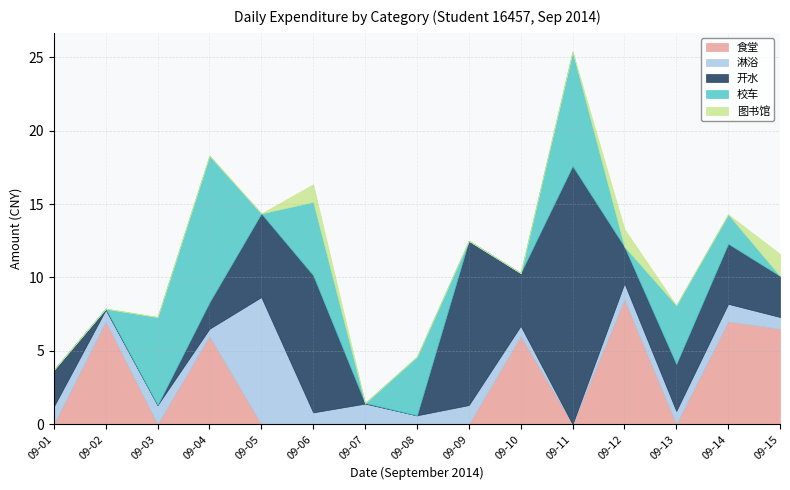

List the labels in order of 图书馆 value, smallest first.

09-01, 09-02, 09-03, 09-04, 09-05, 09-07, 09-08, 09-09, 09-10, 09-11, 09-13, 09-14, 09-06, 09-12, 09-15